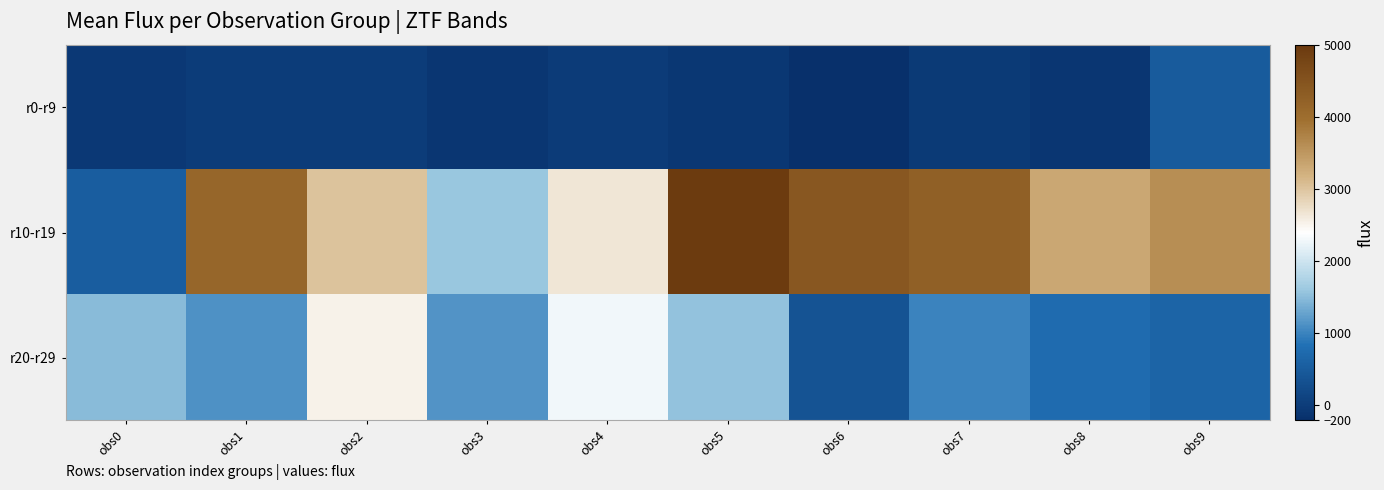

At which category is the sum across all series the highest?

obs5